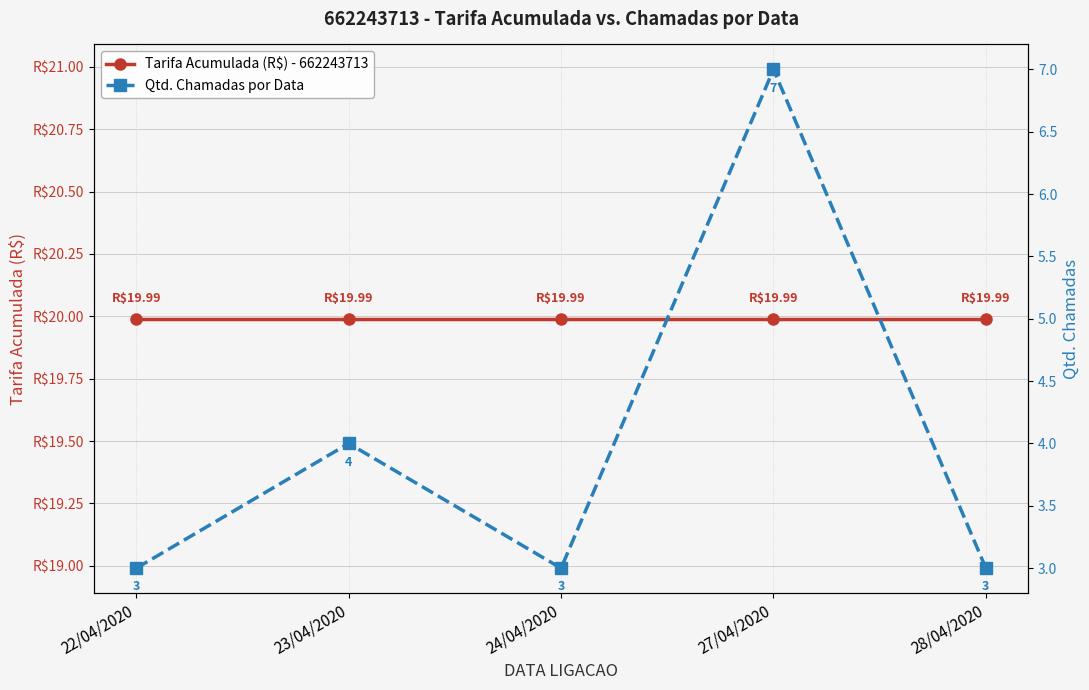

Reading left to right, what are all the values shown in this chart?

Tarifa Acumulada (R$) - 662243713: 20.0	20.0	20.0	20.0	20.0
Qtd. Chamadas por Data: 3.0	4.0	3.0	7.0	3.0